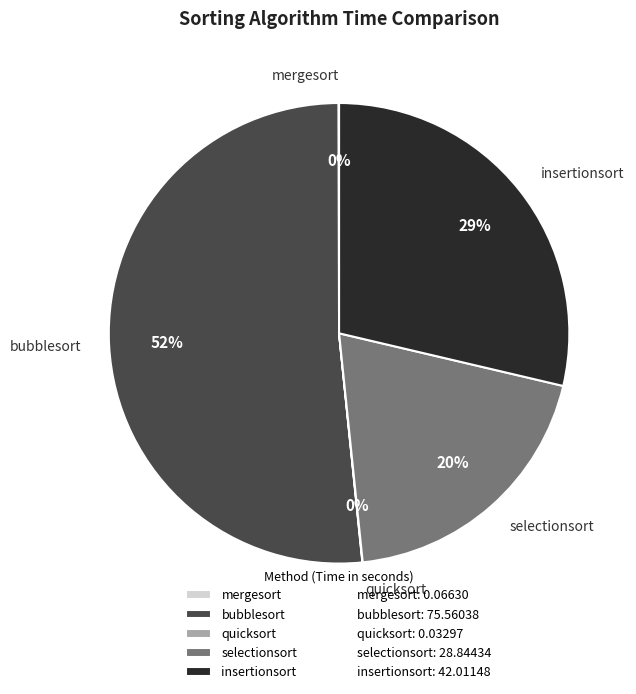

Approximately how many times larger is the value at selectionsort compared to insertionsort?

0.7